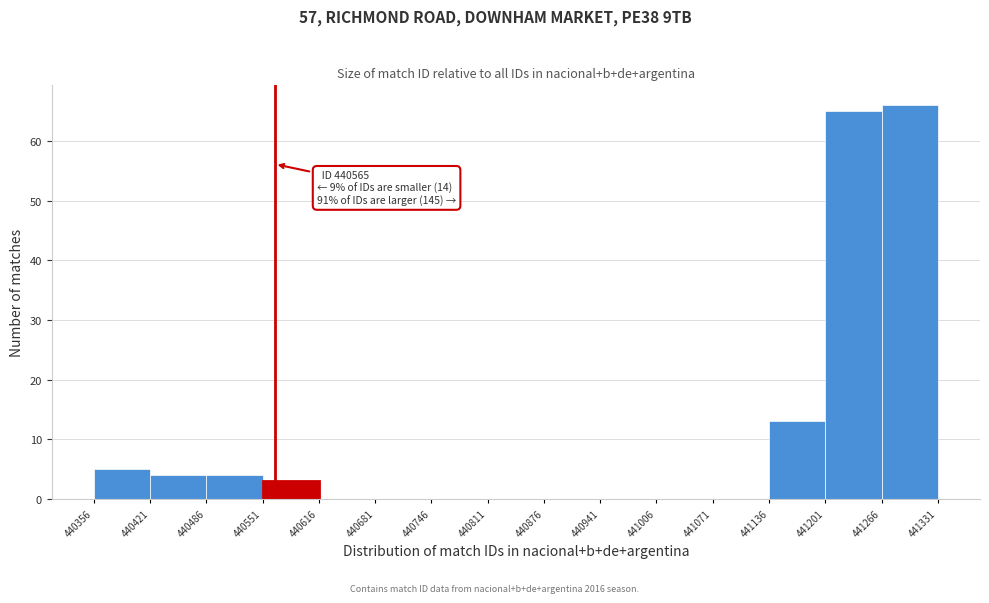

Which range on the x-axis has the tallest bar?

441266 to 441331